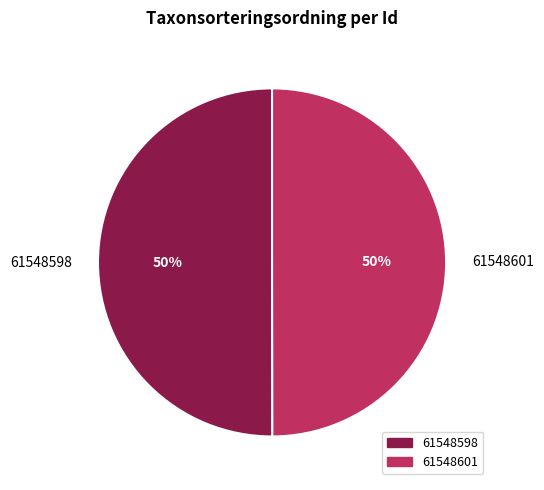

To the nearest percent, what portion does 61548601 represent?

50%